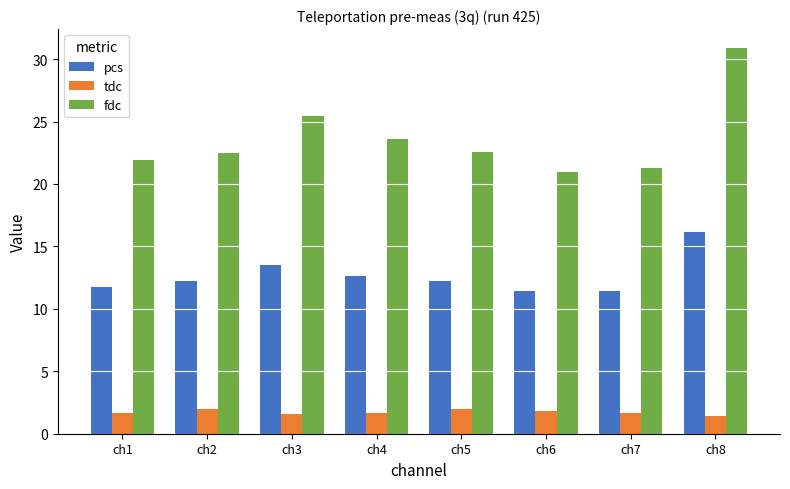

What is the value of the tdc bar at the 8th from the left?

1.4